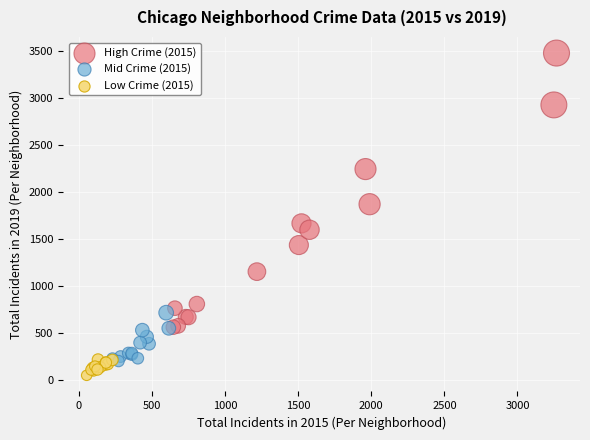

Which series has the widest spread of Y values?

High Crime (2015)